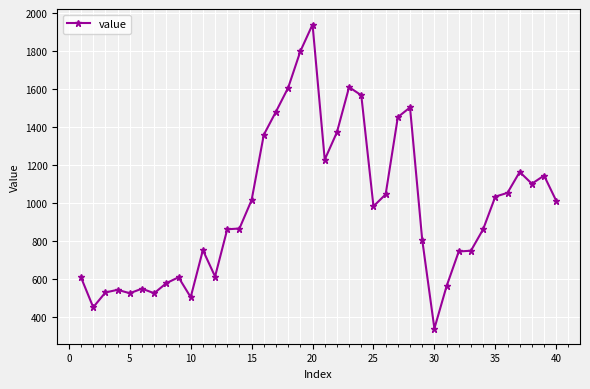

What is the value of the 40th point from the left?

1012